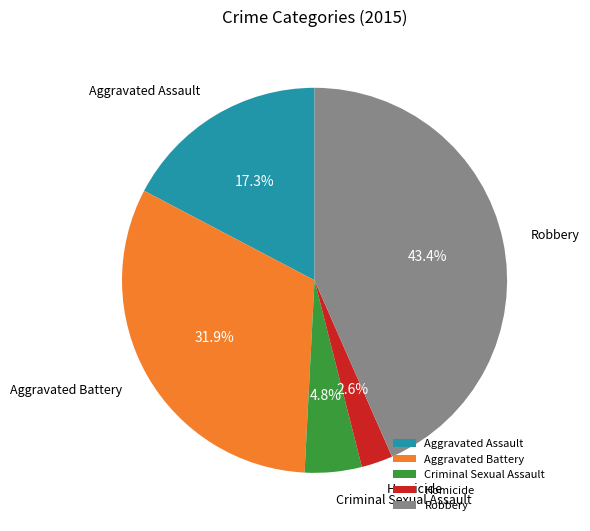

What percentage do Criminal Sexual Assault and Aggravated Battery together represent?

36.7%